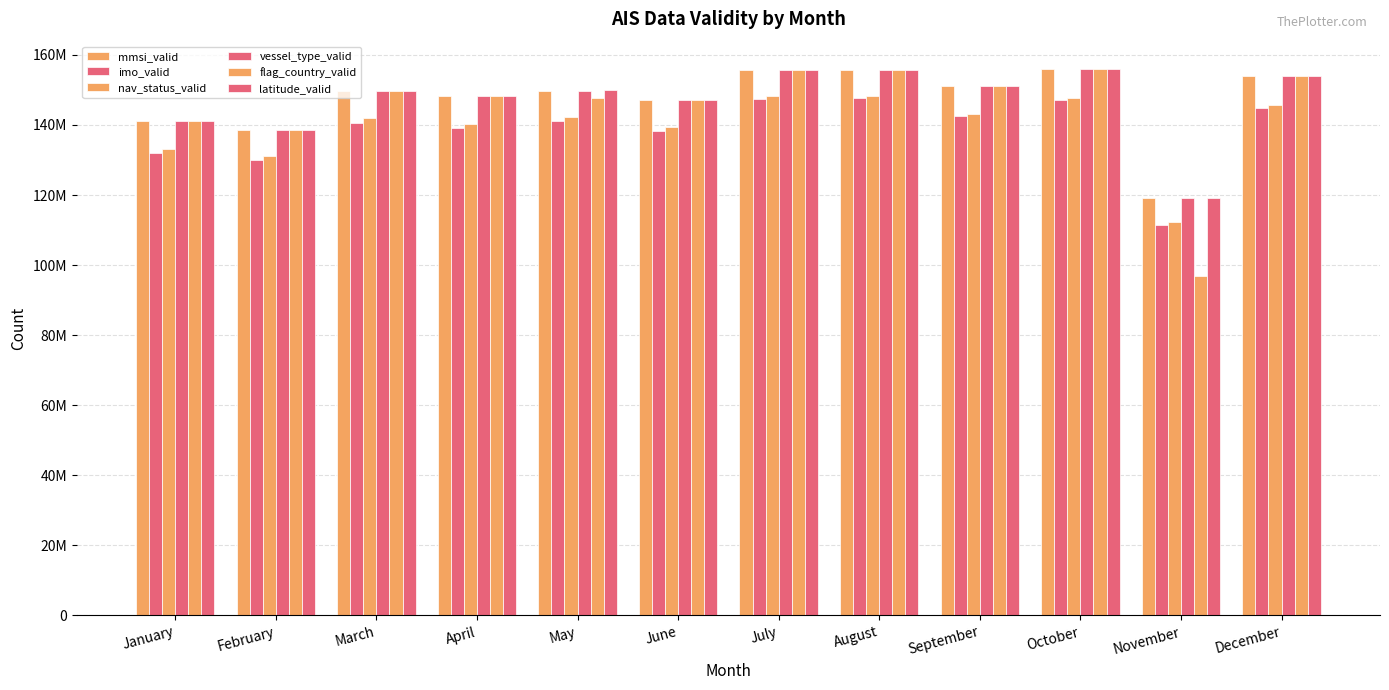

What is the value of the latitude_valid bar at the 3rd from the left?

149788640